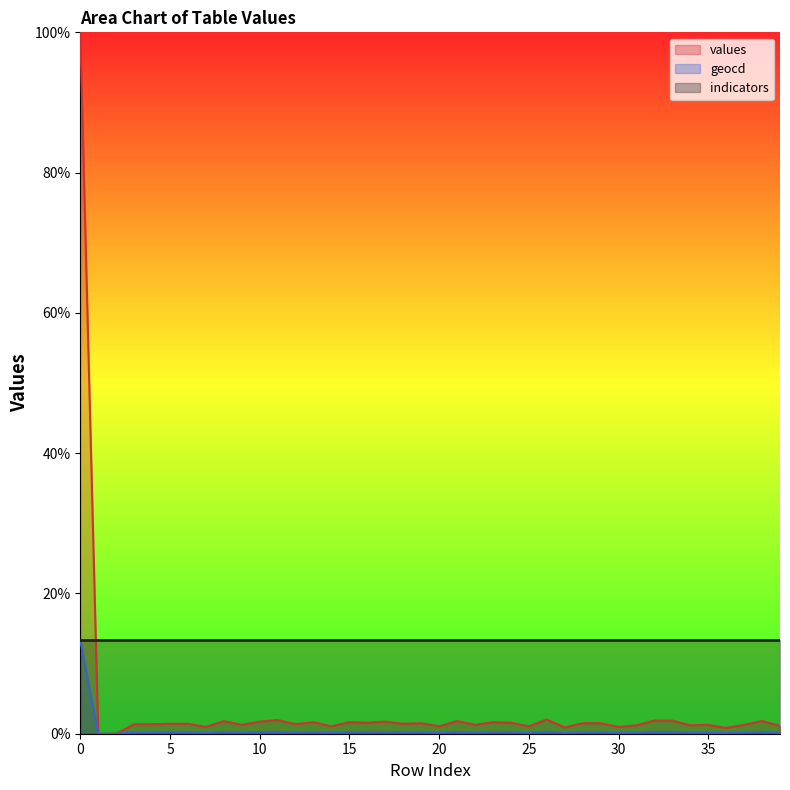

How many interior local peaks does the geocd series have?

11